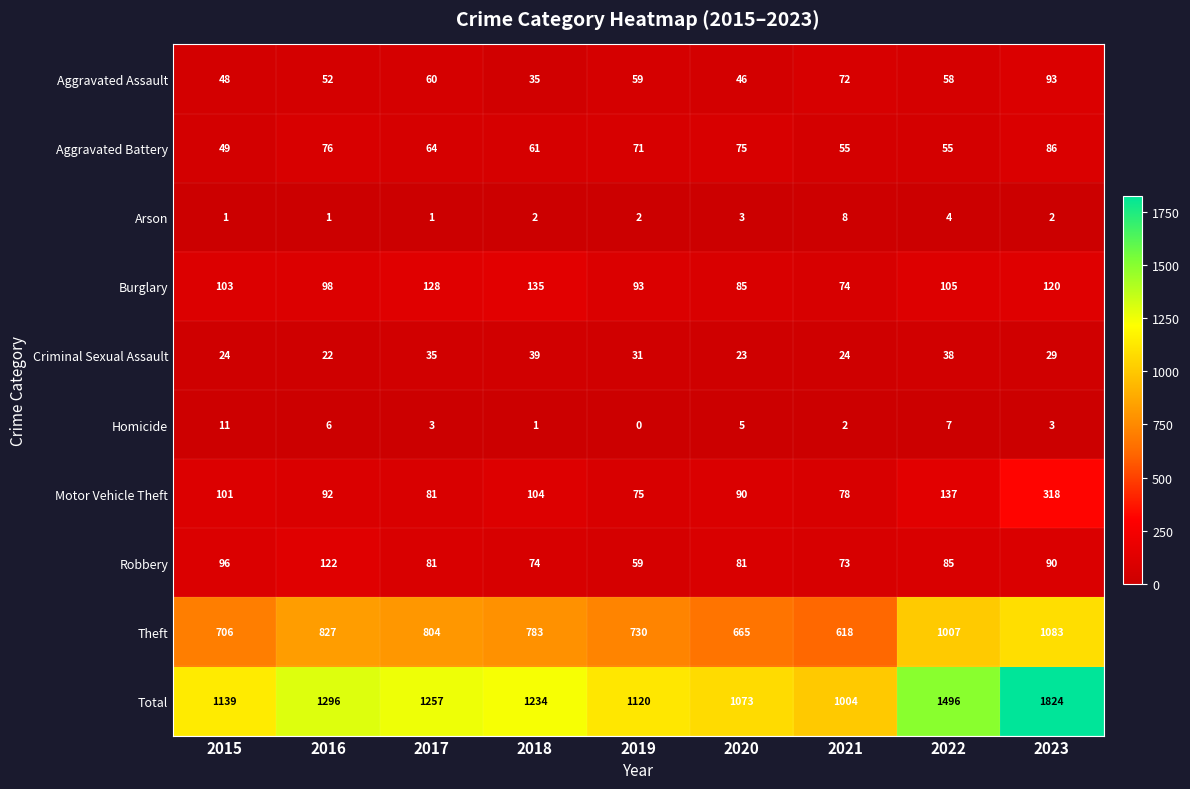

Count the number of data series in this chart.

10